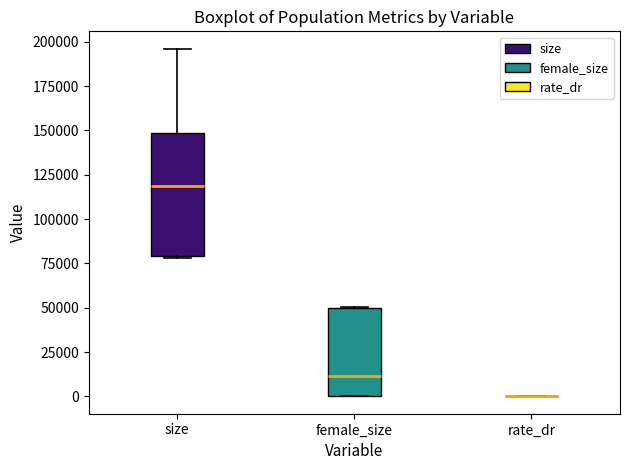

Reading left to right, read every box against the y-axis: the position of its median line, the range the box covers, and the ends of its whiskers. The values are not printed on the chart, so give them approximately, as read against the axis.

size: median 120000, box 80000 to 150000, whiskers 80000 to 195000
female_size: median 10000, box 0 to 50000, whiskers 0 to 50000
rate_dr: box collapsed to a line at 0, whiskers 0 to 0